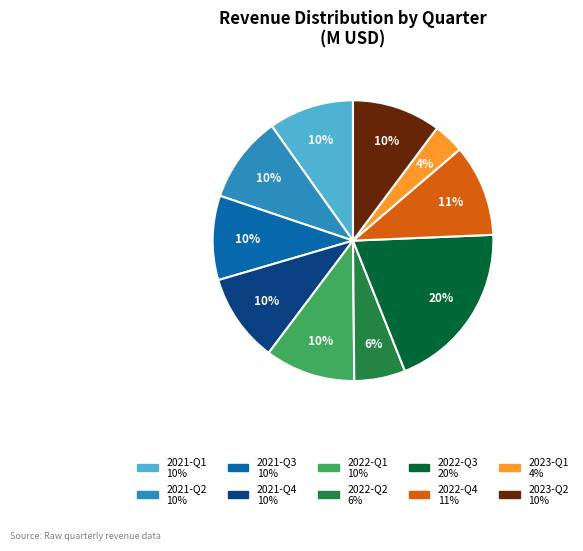

How many slices are in this pie chart?

10